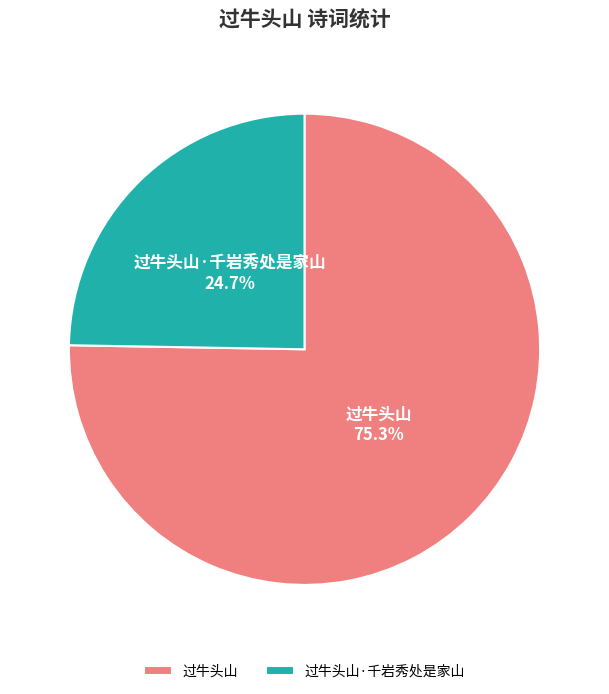

What percentage is the 过牛头山 slice, to the nearest percent?

75%